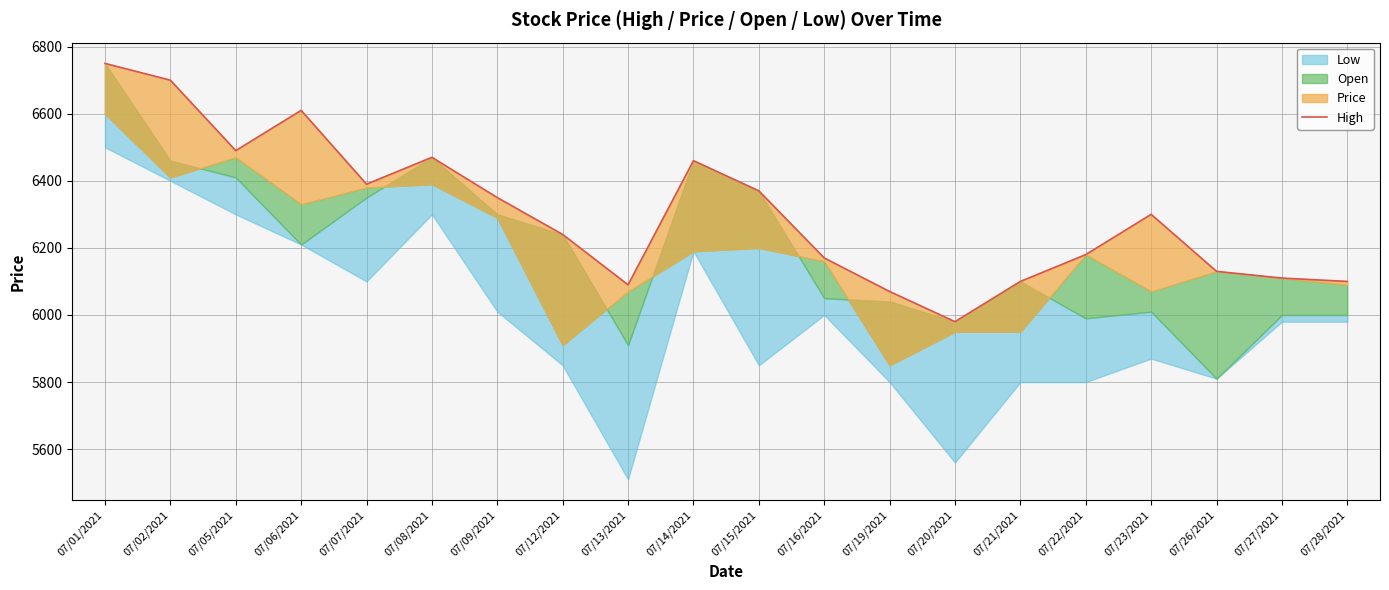

At which label is the value closest to 6365?

07/15/2021